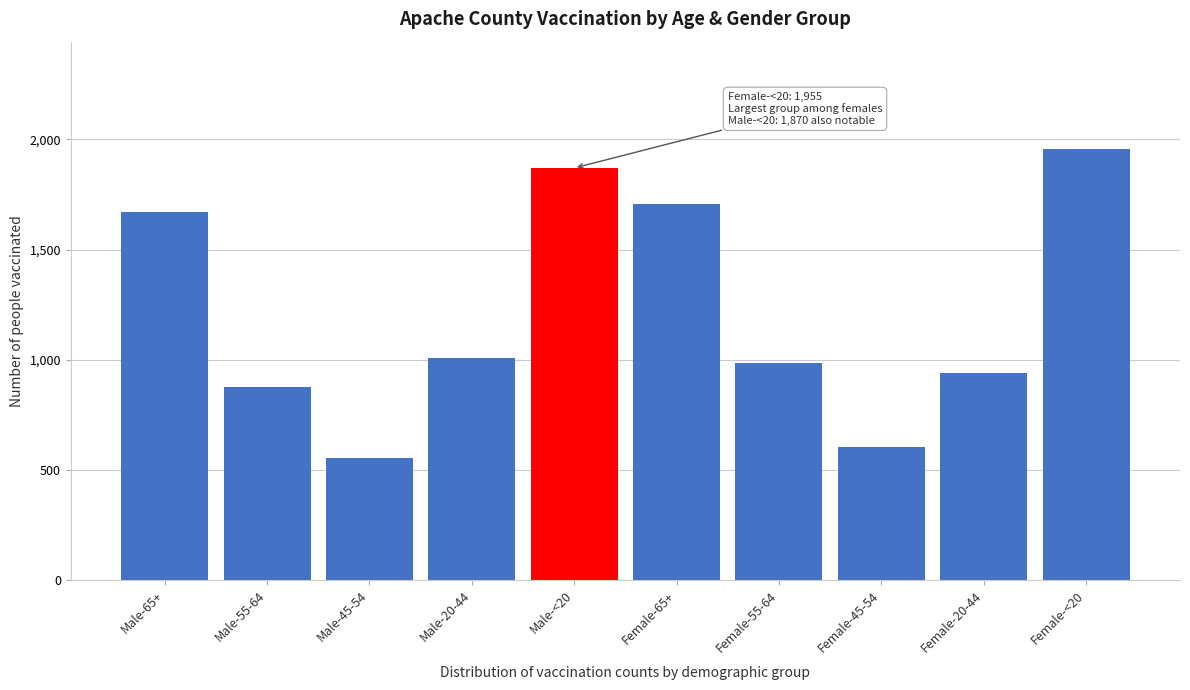

Reading left to right, transcribe all the data shown in this chart.

Male-65+=1669	Male-55-64=877	Male-45-54=552	Male-20-44=1009	Male-<20=1870	Female-65+=1706	Female-55-64=983	Female-45-54=604	Female-20-44=937	Female-<20=1955